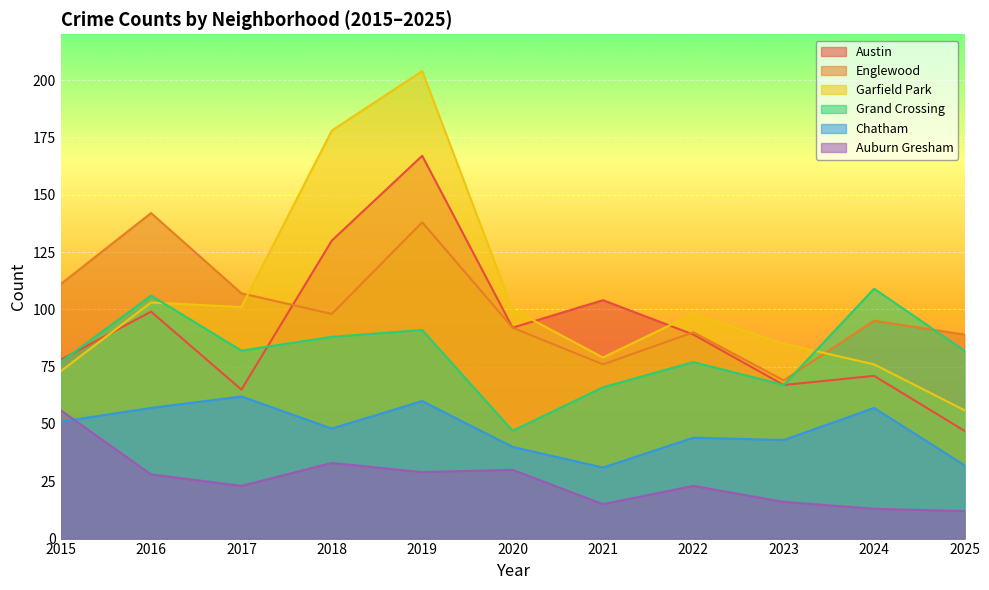

True or false: Chatham and Garfield Park intersect in this chart.

False